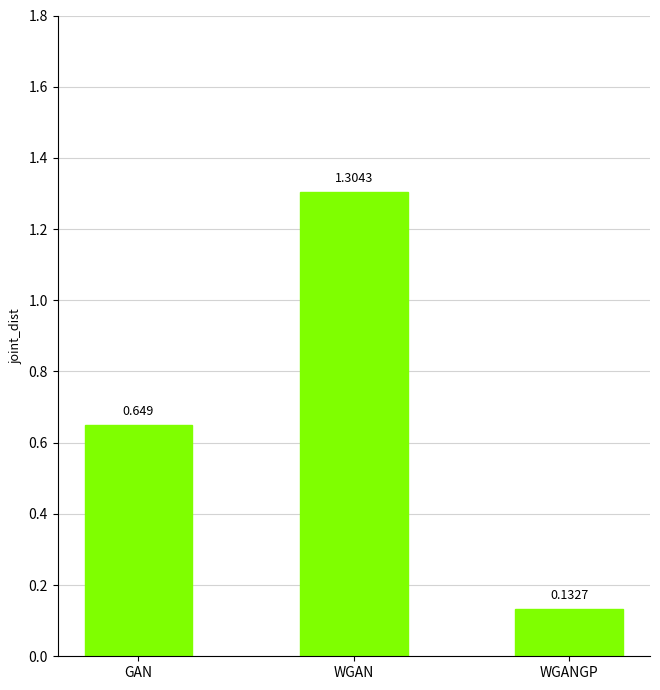

Rank the categories by value from lowest to highest.

WGANGP, GAN, WGAN